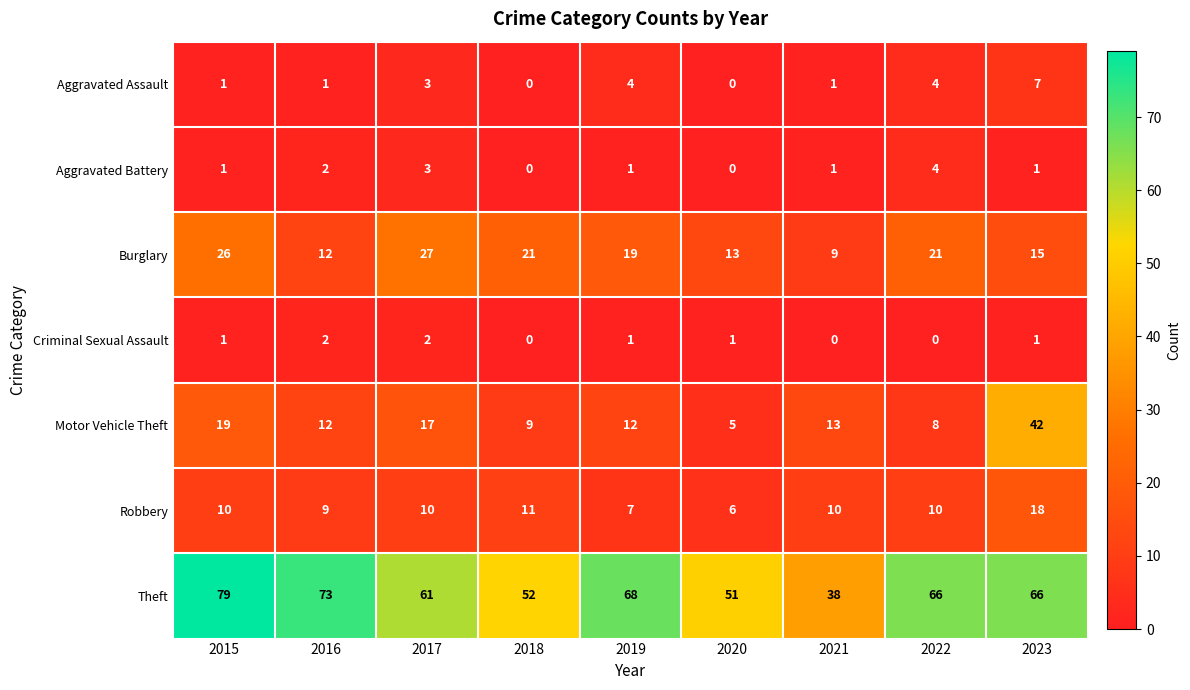

What is the difference between the highest and lowest values at 2016?

72